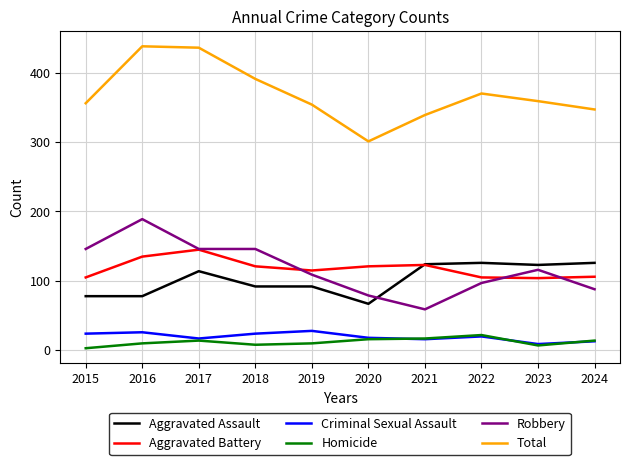

What is the sum of the Aggravated Battery values at 2018 and 2021?

244